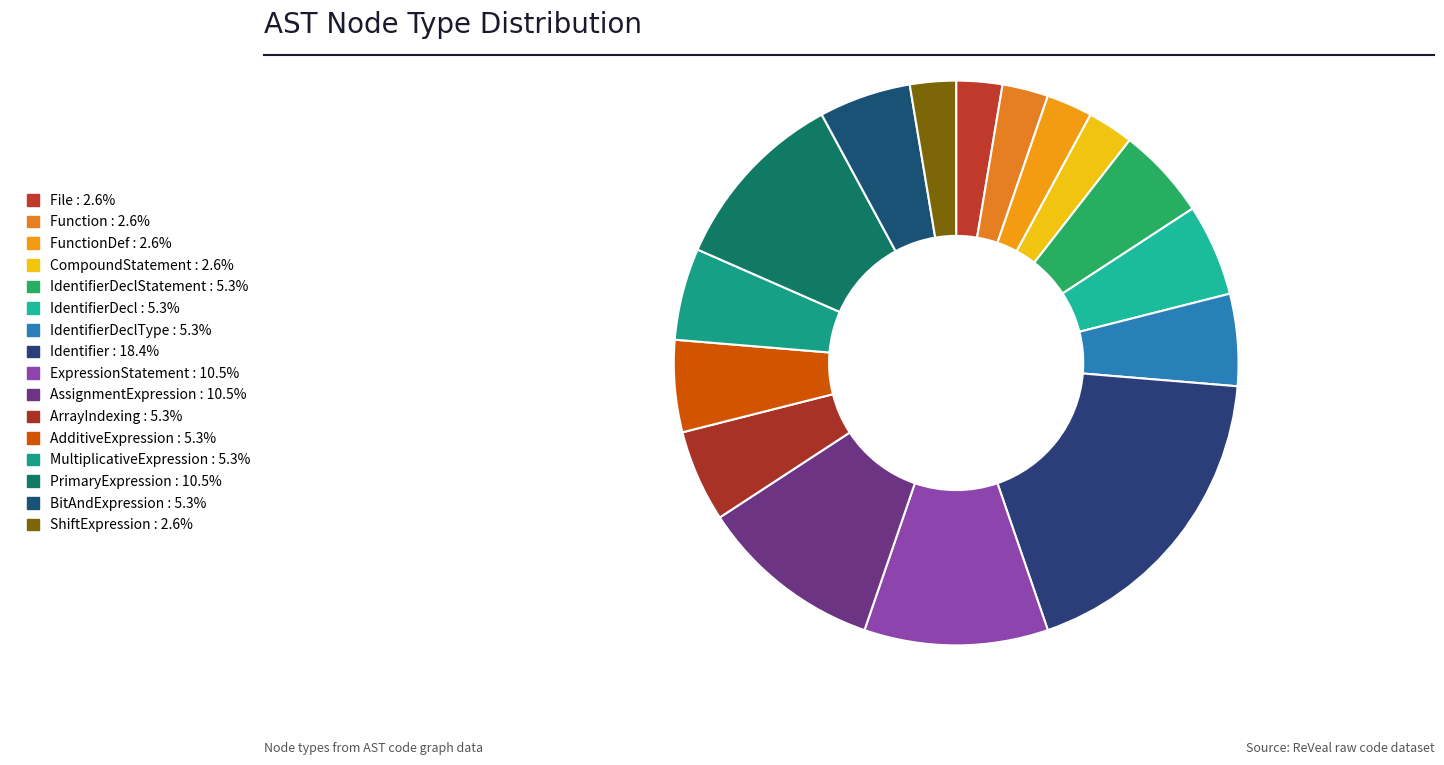

How many slices are in this pie chart?

16